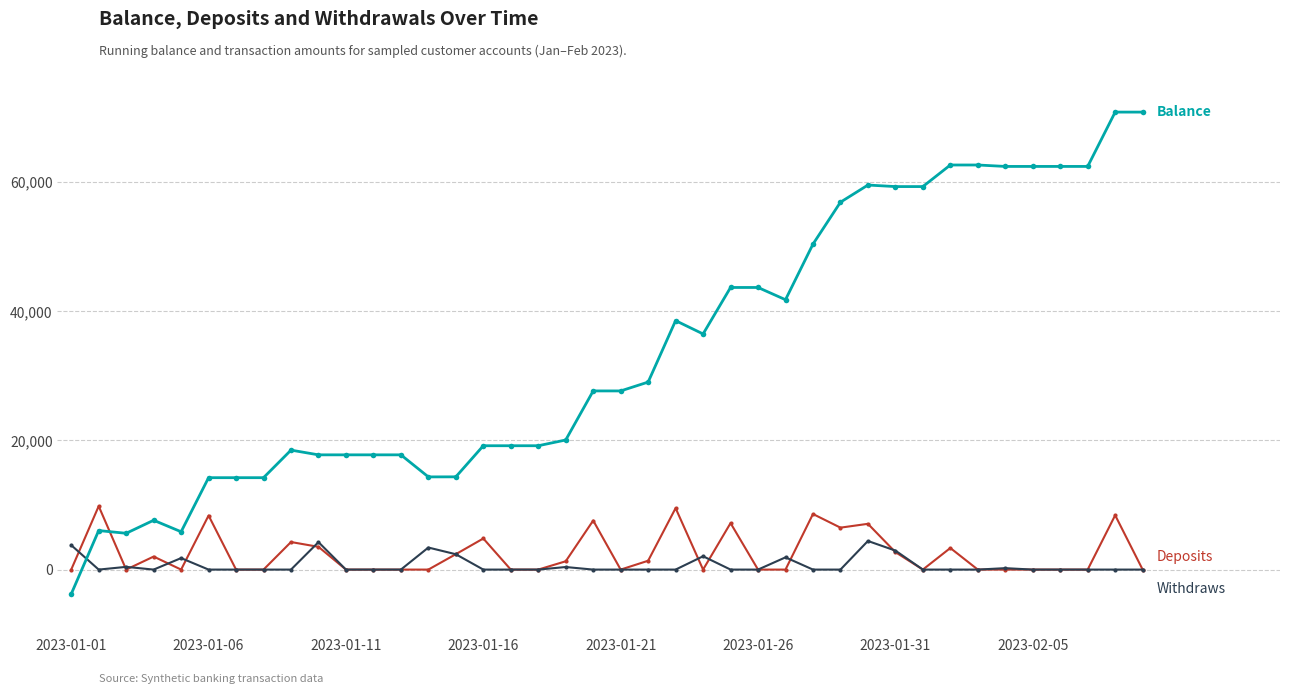

What is the maximum value shown in the chart?

70872.6